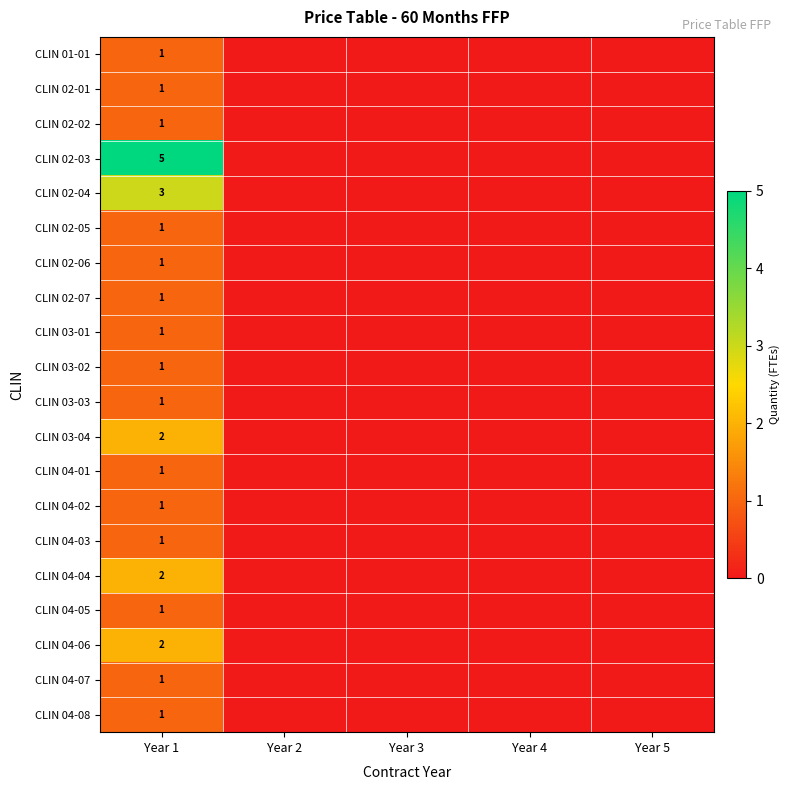

True or false: CLIN 03-01 has a value of 0 at Year 1.

False